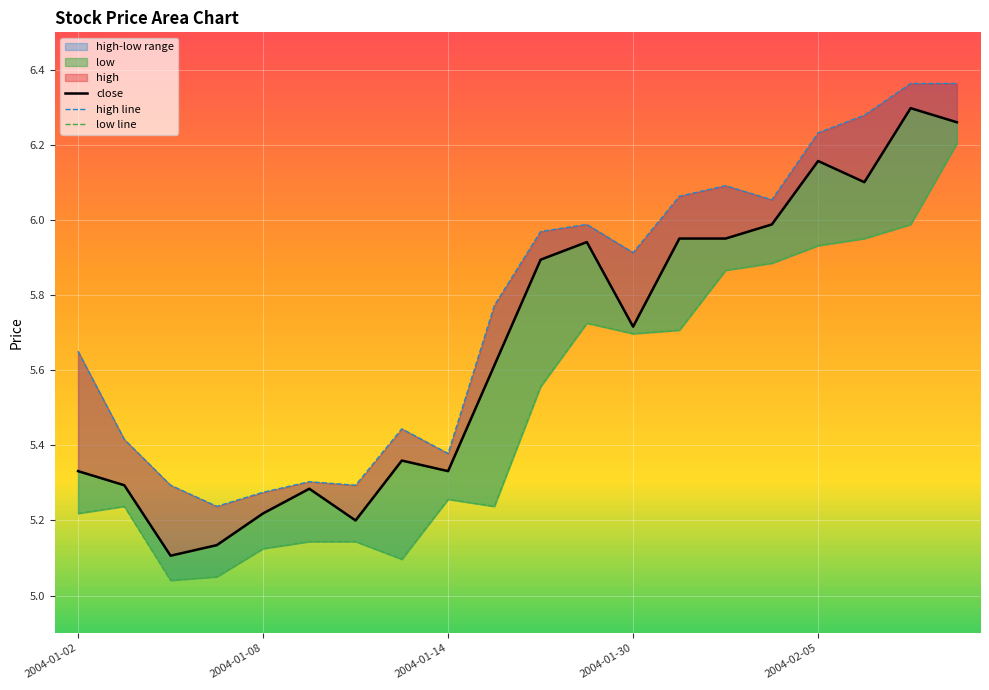

Reading left to right, what are all the values shown in this chart?

close: 5.3	5.3	5.1	5.1	5.2	5.3	5.2	5.4	5.3	5.6	5.9	5.9	5.7	6.0	6.0	6.0	6.2	6.1	6.3	6.3
high line: 5.7	5.4	5.3	5.2	5.3	5.3	5.3	5.4	5.4	5.8	6.0	6.0	5.9	6.1	6.1	6.1	6.2	6.3	6.4	6.4
low line: 5.2	5.2	5.0	5.0	5.1	5.1	5.1	5.1	5.3	5.2	5.6	5.7	5.7	5.7	5.9	5.9	5.9	6.0	6.0	6.2